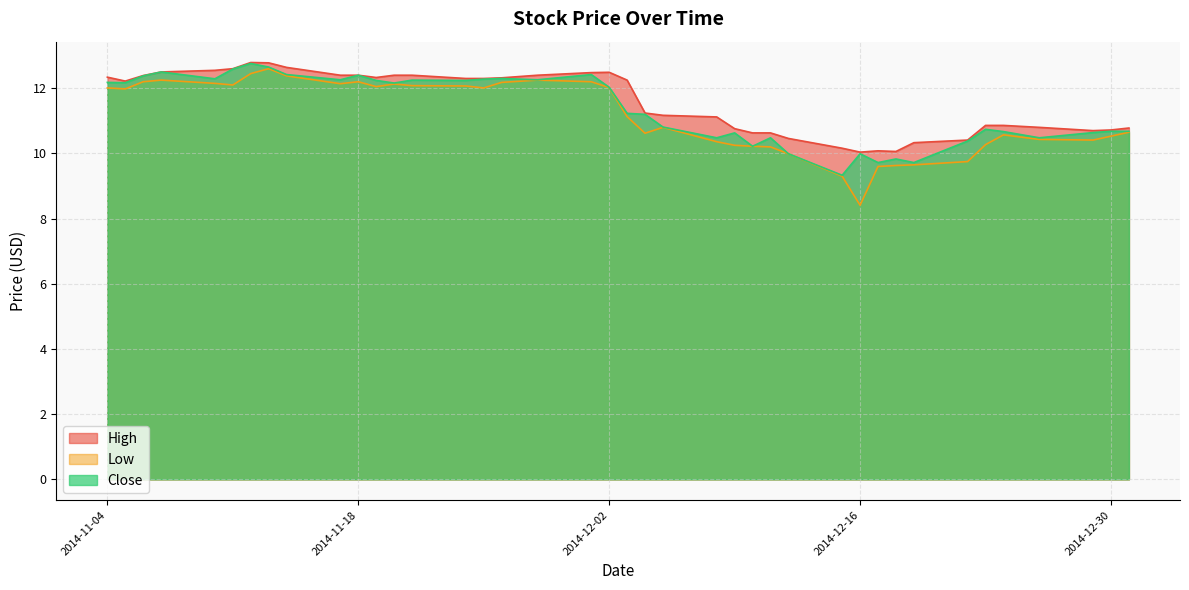

At 2014-12-29, list the series in order from smallest to largest.

Low, Close, High